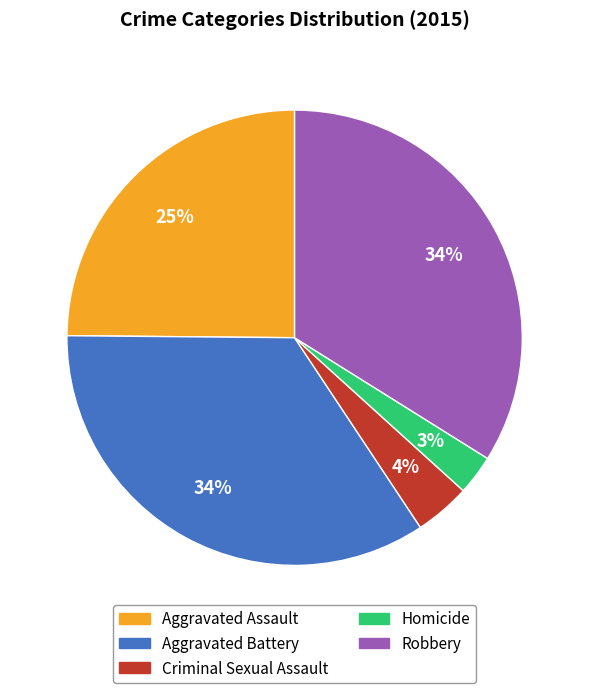

Is it true that Homicide is 3% of the pie?

True